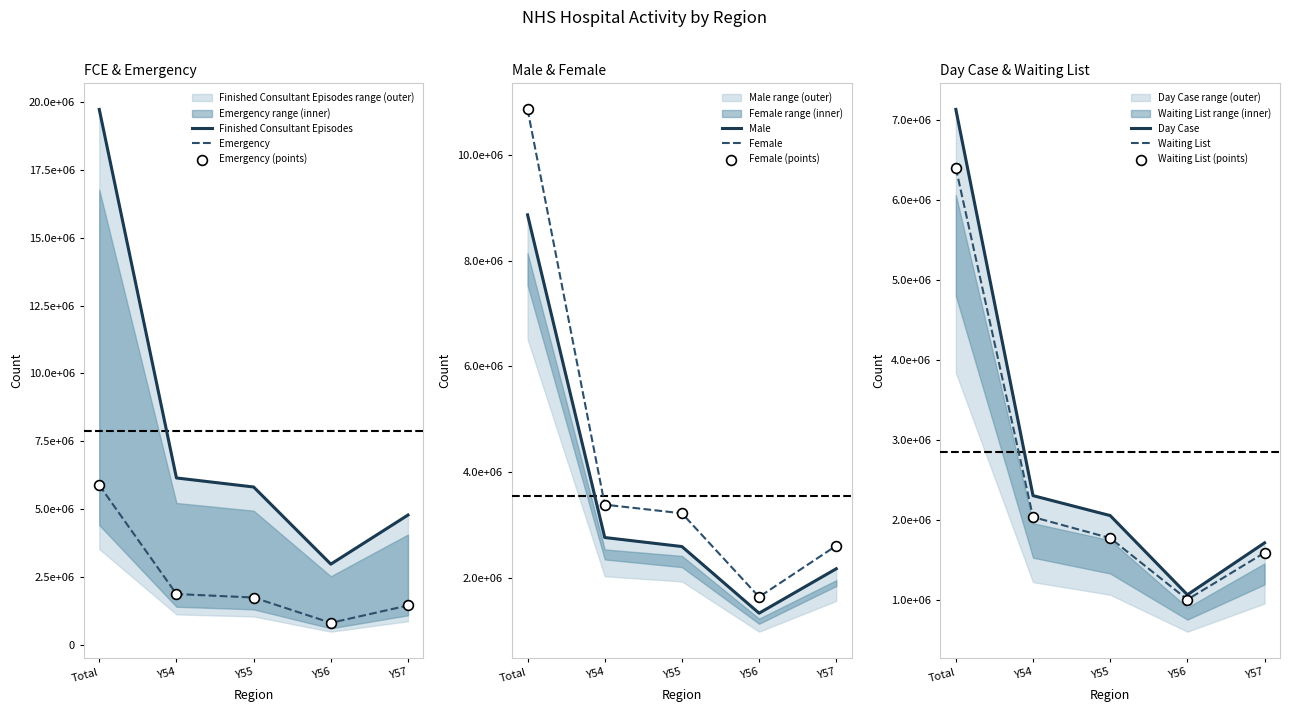

What are all the series names shown in the legend?

Finished Consultant Episodes, Male, Female, Emergency, Day Case, Waiting List